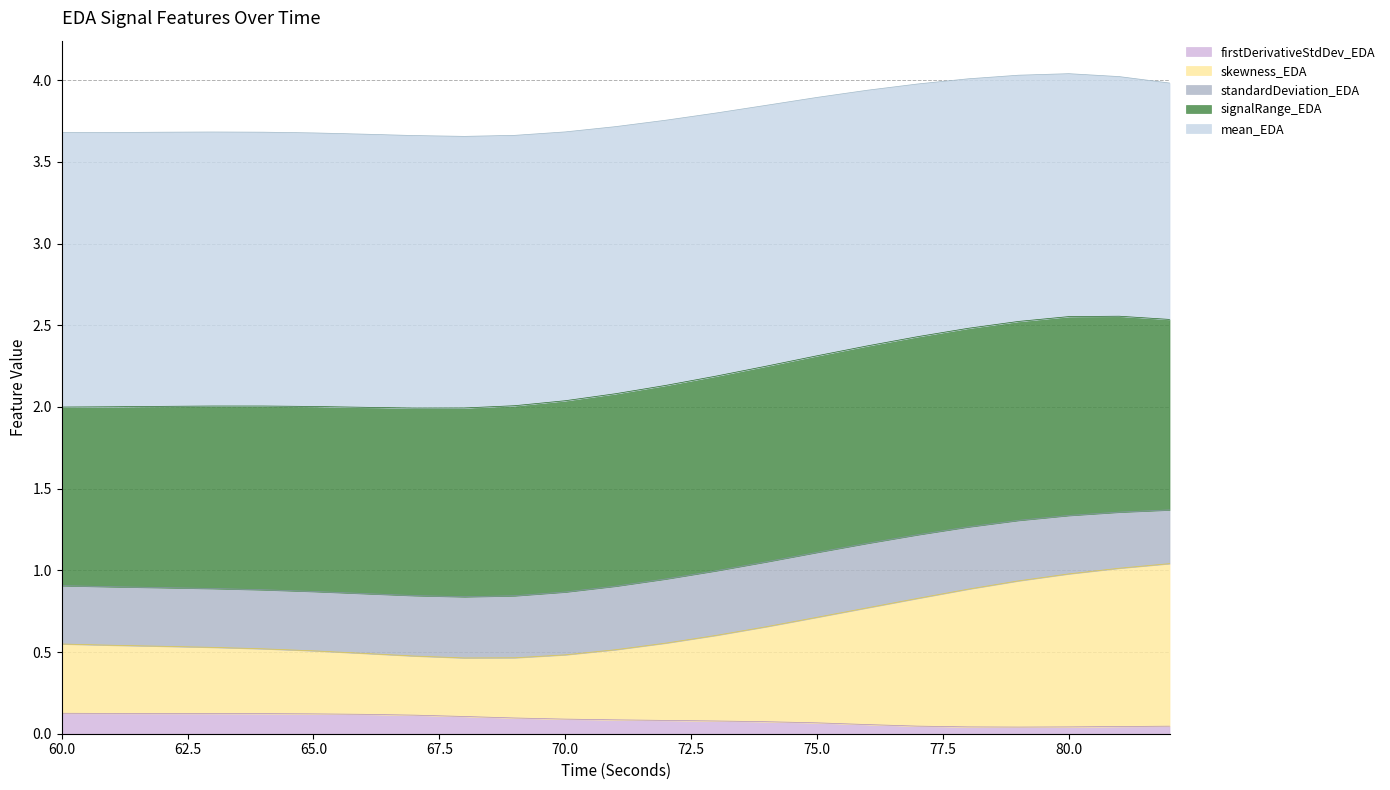

What are all the series names shown in the legend?

firstDerivativeStdDev_EDA, skewness_EDA, standardDeviation_EDA, signalRange_EDA, mean_EDA